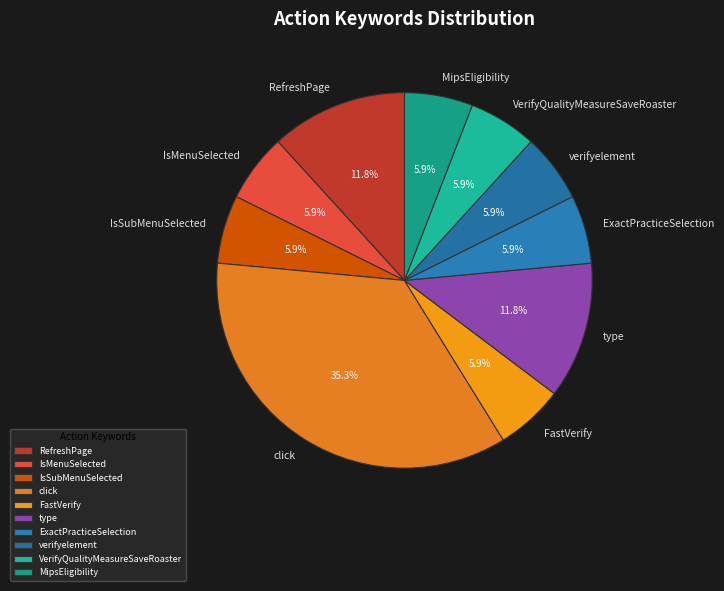

What percentage is the IsSubMenuSelected slice, to the nearest percent?

6%